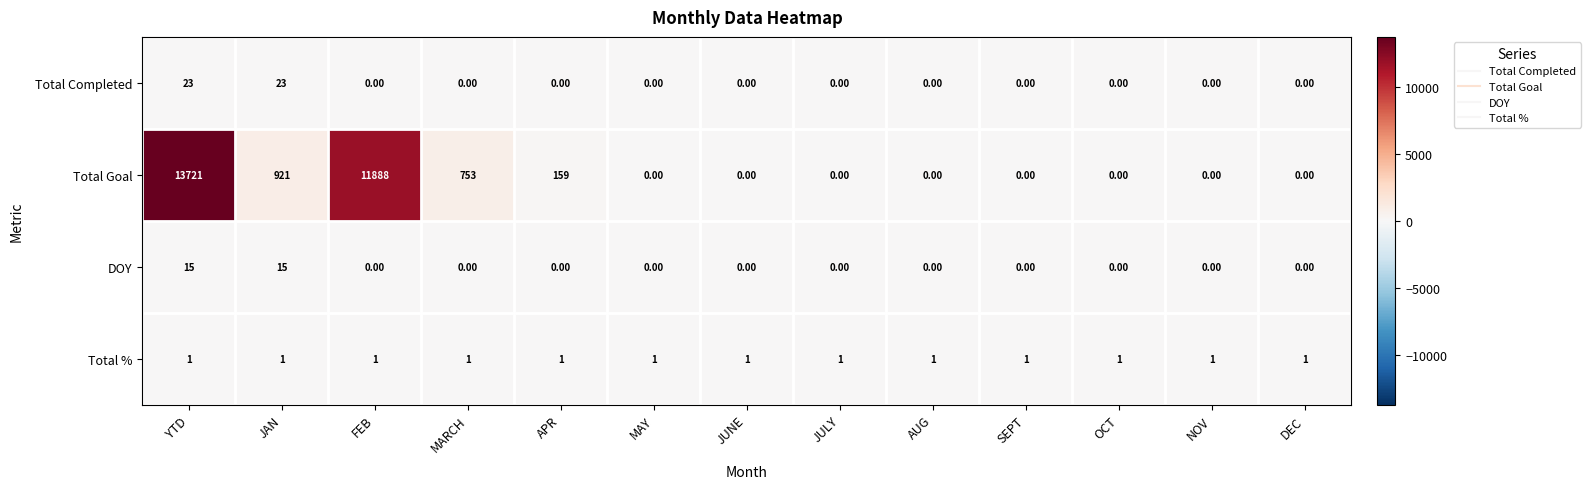

At which category is the sum across all series the highest?

YTD